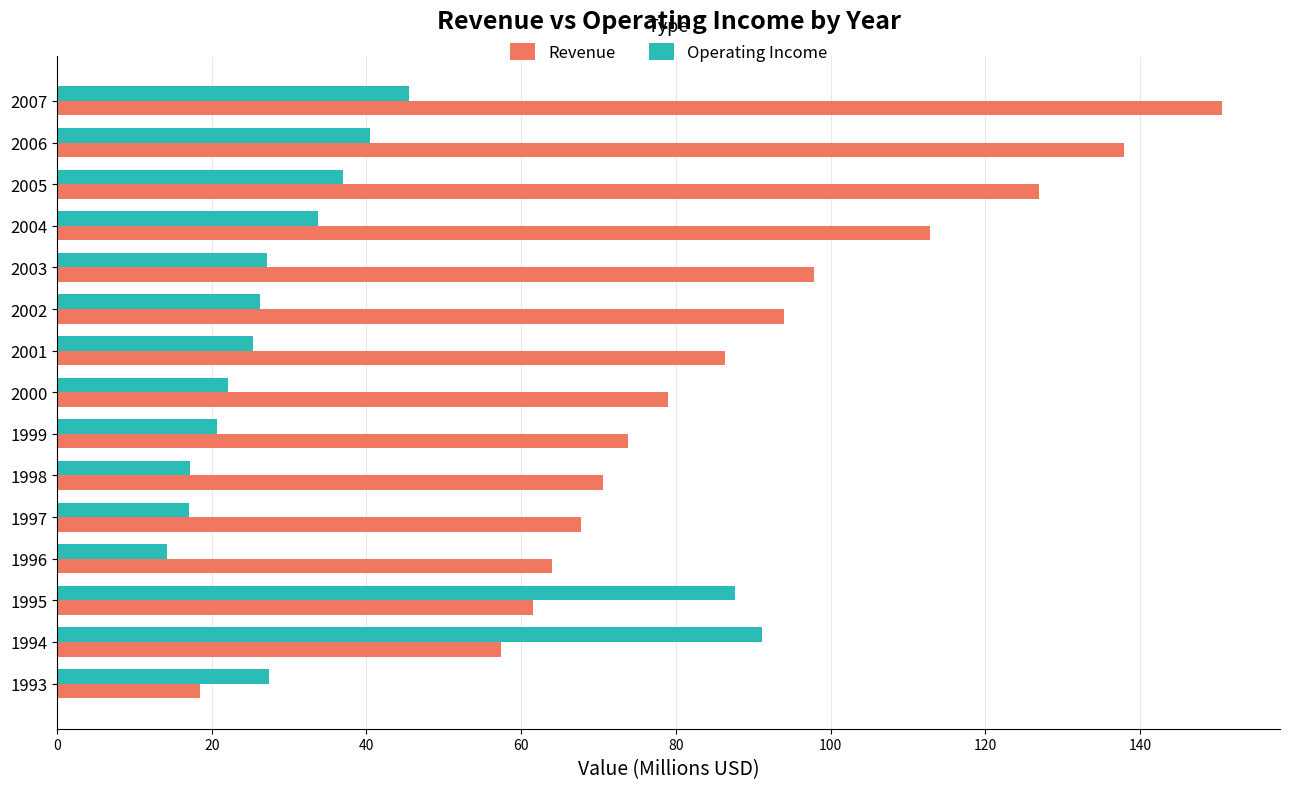

What is the greatest value displayed?

150.6